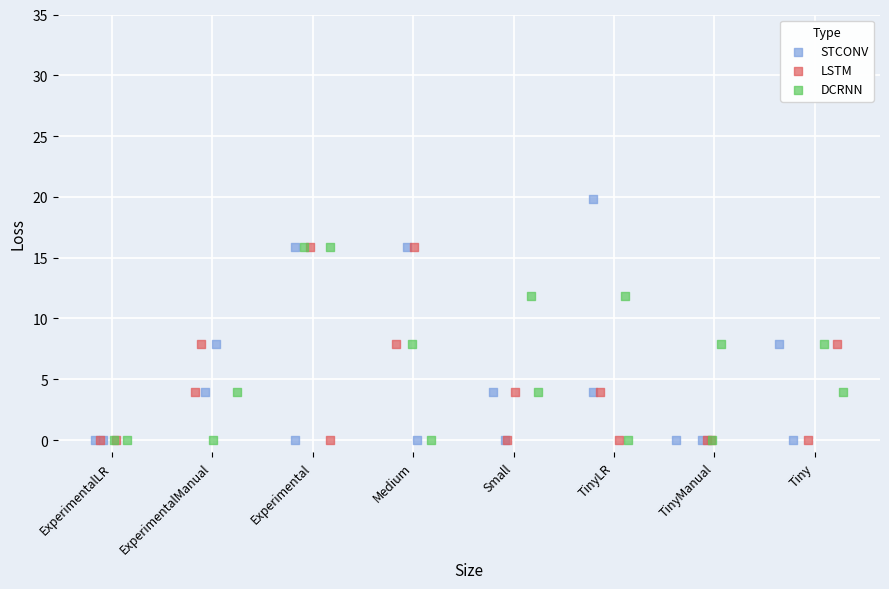

Which series has the widest spread of Y values?

STCONV